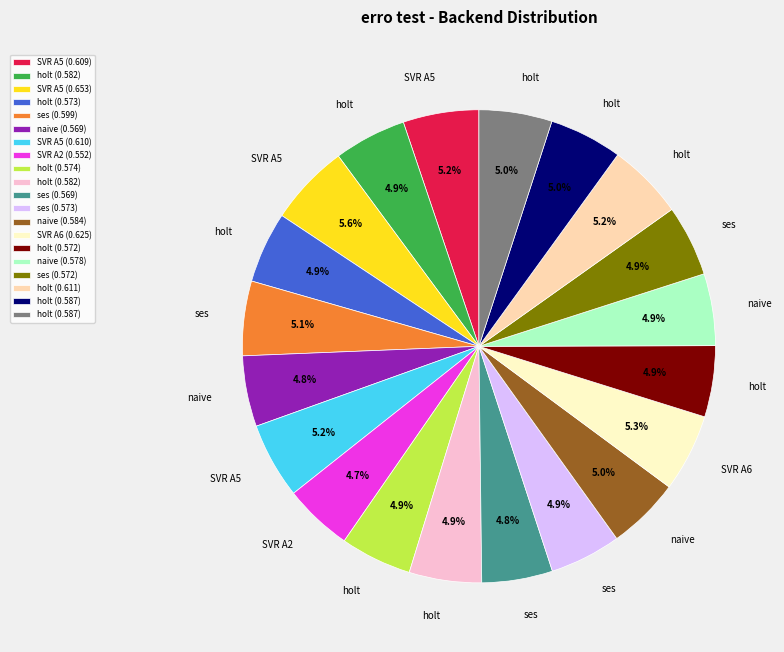

To the nearest percent, what is the average slice percentage?

5%